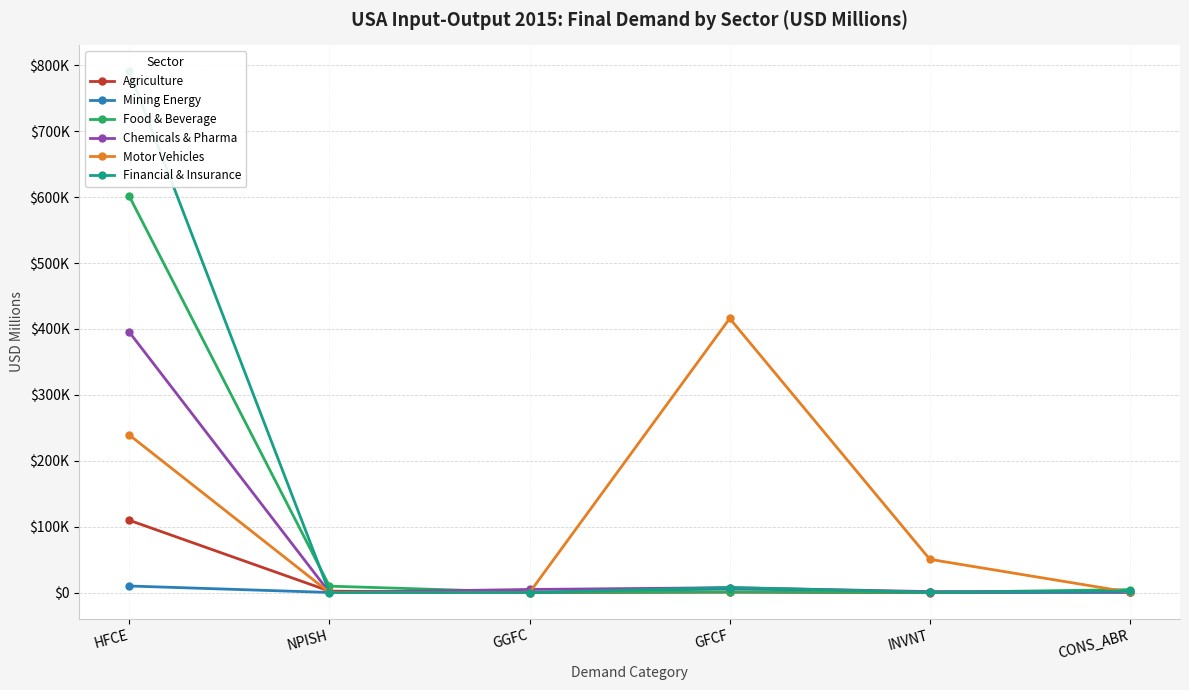

True or false: Motor Vehicles and Food & Beverage cross at least once.

True